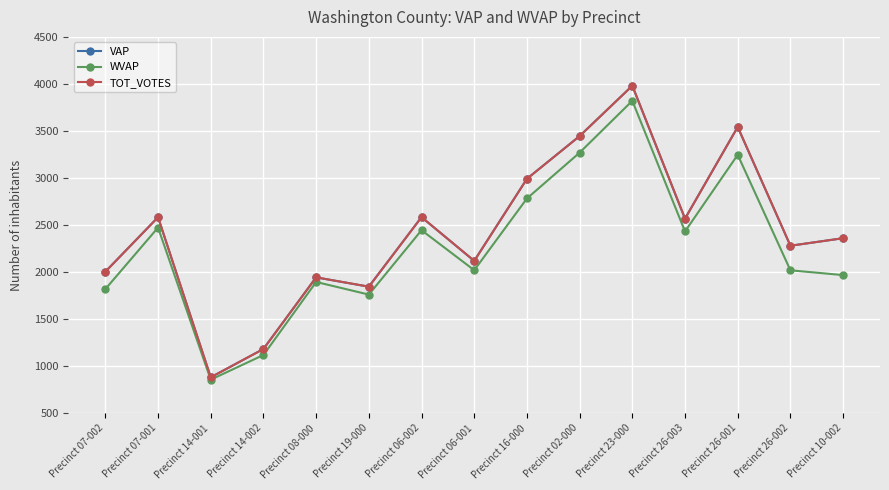

Is this an area chart (filled region under the line)?

No